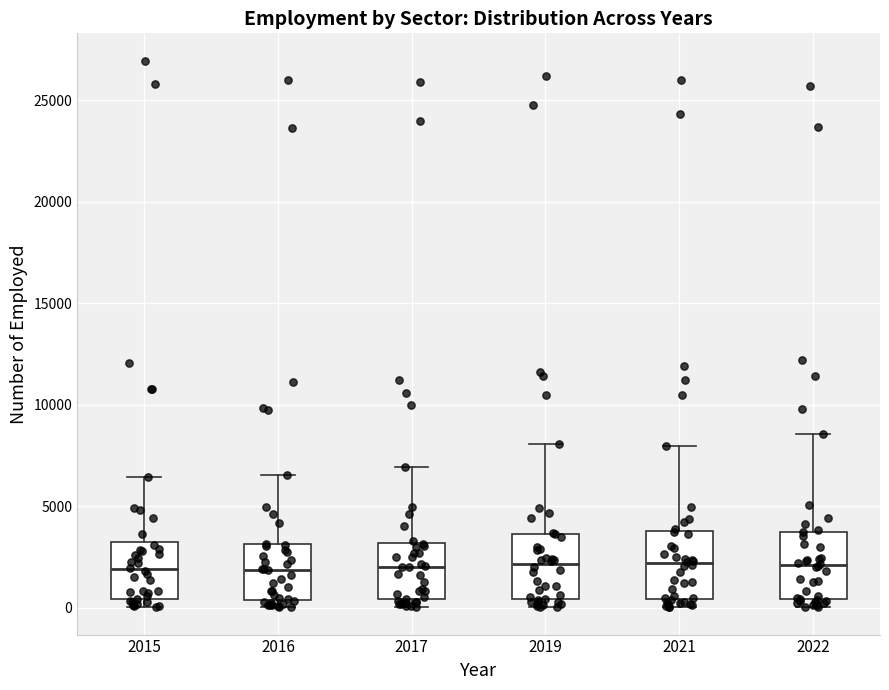

Reading left to right, read every box against the y-axis: the position of its median line, the range the box covers, and the ends of its whiskers. The values are not printed on the chart, so give them approximately, as read against the axis.

2015: median 2000, box 500 to 3000, whiskers 0 to 6500
2016: median 2000, box 500 to 3000, whiskers 0 to 6500
2017: median 2000, box 500 to 3000, whiskers 0 to 7000
2019: median 2000, box 500 to 3500, whiskers 0 to 8000
2021: median 2000, box 500 to 4000, whiskers 0 to 8000
2022: median 2000, box 500 to 4000, whiskers 0 to 8500